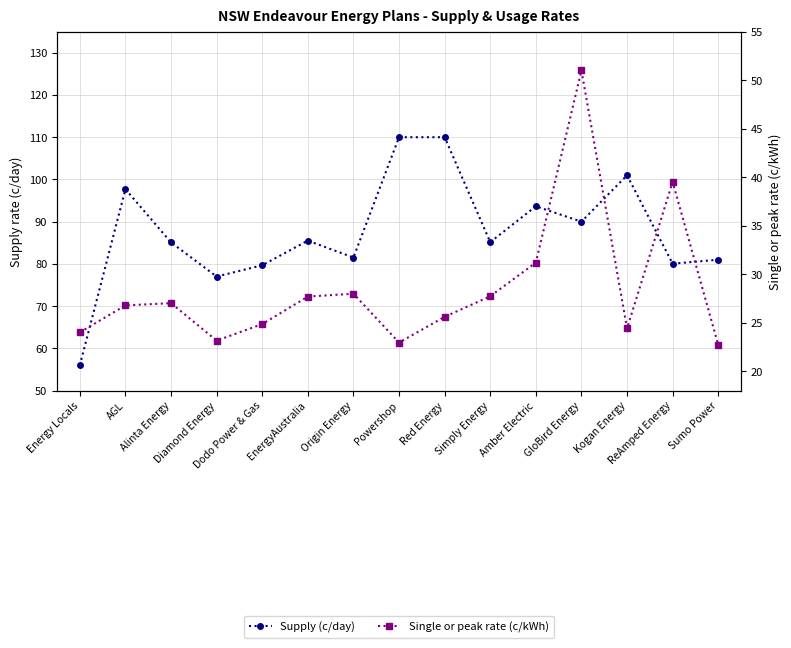

Is it true that Supply (c/day) equals 164.0 at Amber Electric?

False